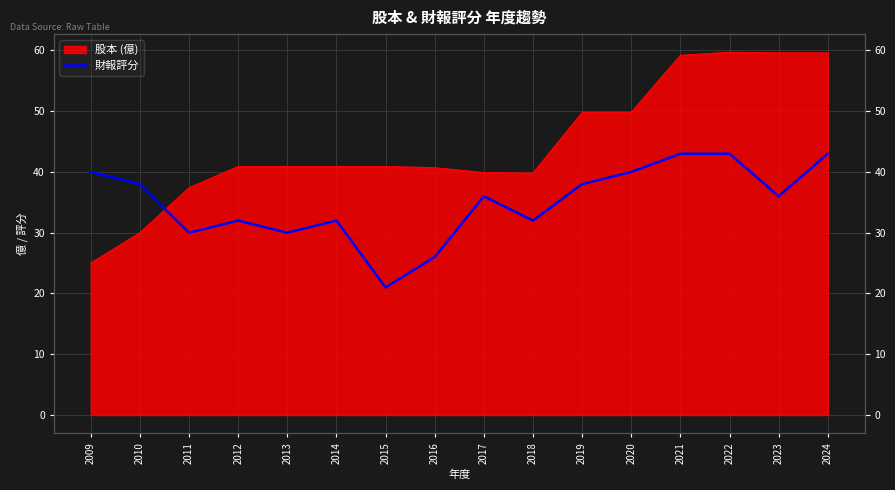

How many interior local valleys (lower than both neighbors) does the data have?

5